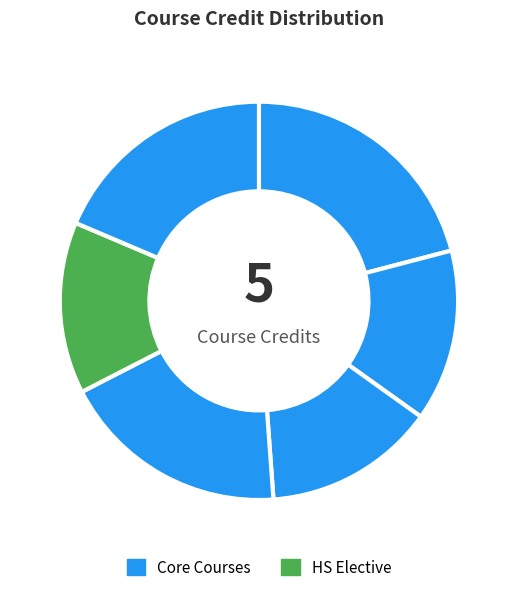

Count the number of slices in the pie.

6